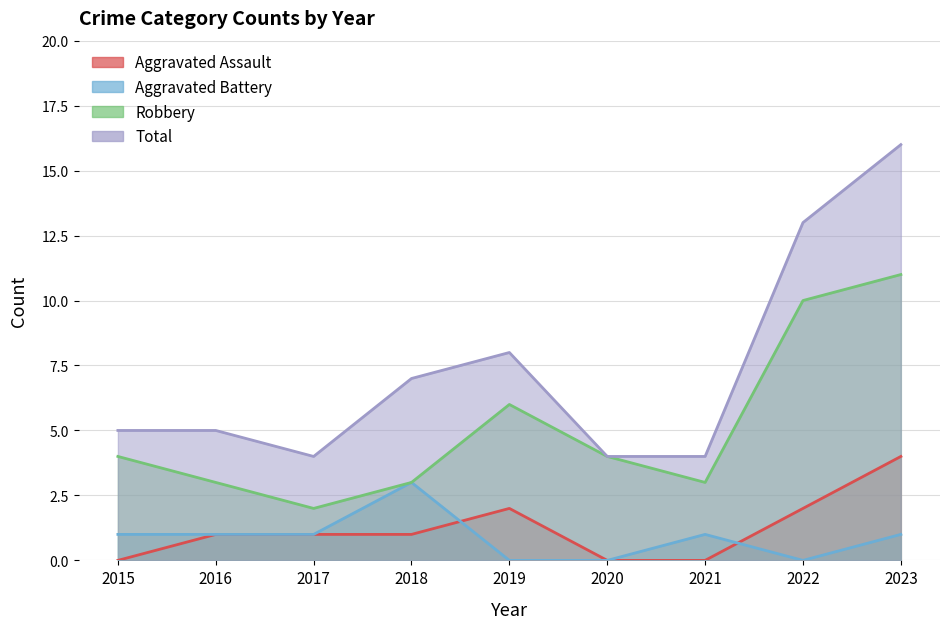

Is it true that Aggravated Assault equals 0 at 2020?

True